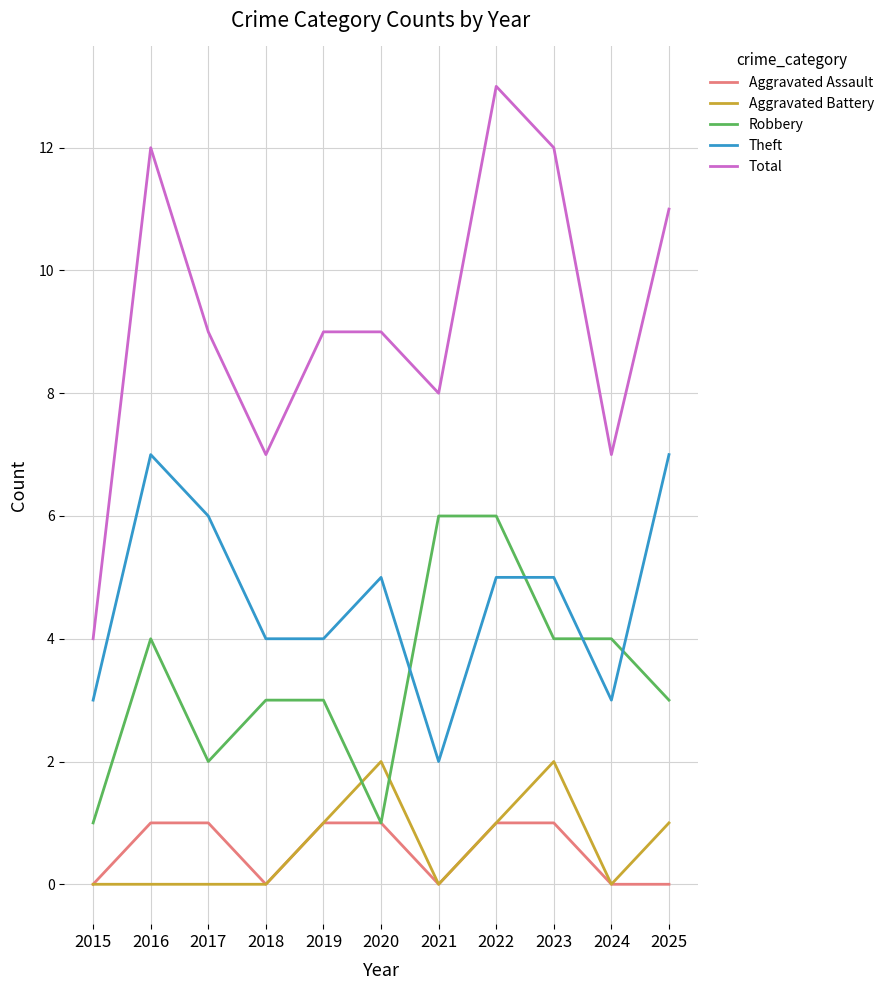

List the series in order of their peak value, lowest first.

Aggravated Assault, Aggravated Battery, Robbery, Theft, Total